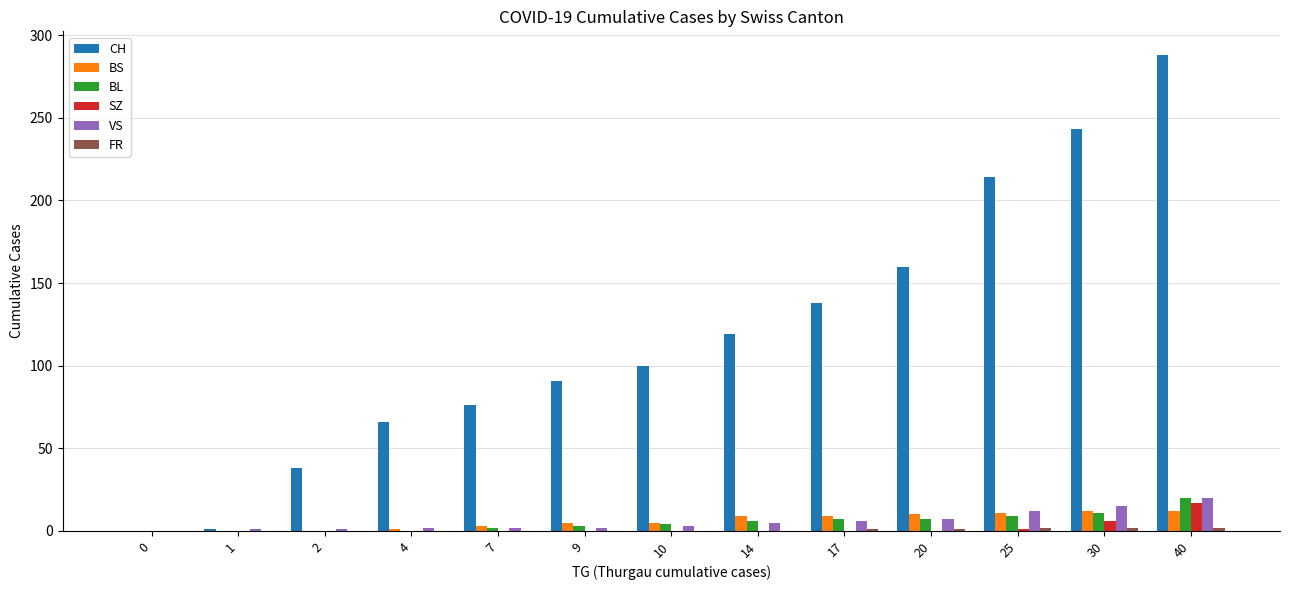

Which series has the largest total across all categories?

CH